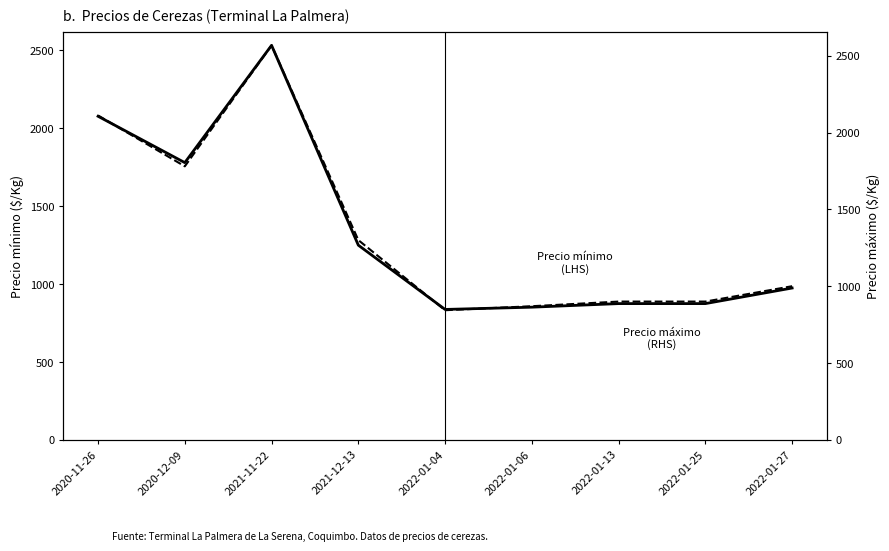

Reading left to right, extract all data points from this chart.

Precio minimo (LHS): 2077.7	1780.0	2533.0	1250.0	837.5	852.0	875.0	875.0	975.0
Precio maximo (RHS): 2111.0	1780.0	2567.0	1300.0	843.8	869.8	900.0	900.0	1000.0